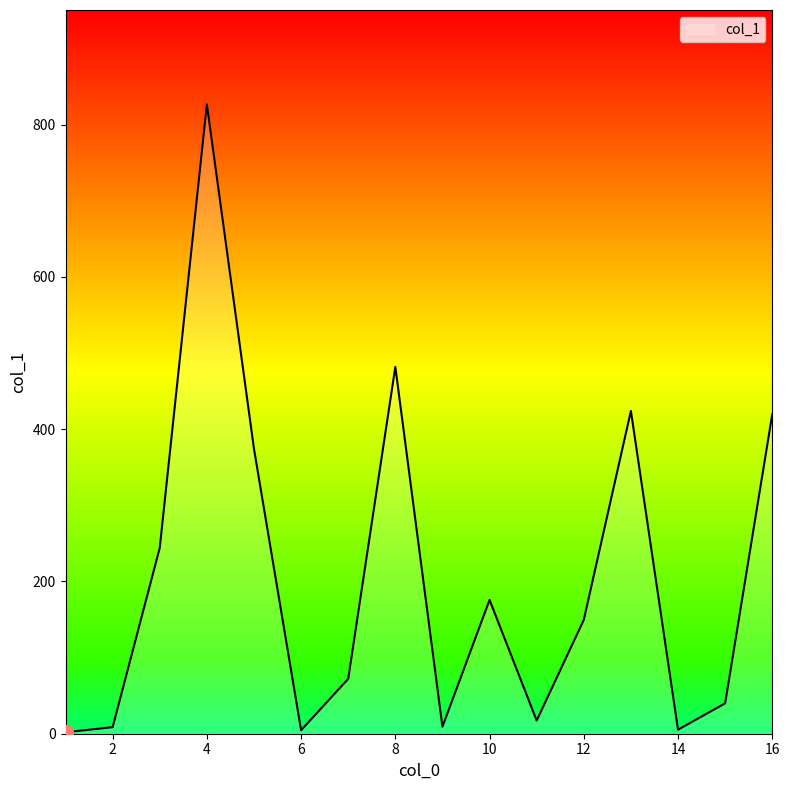

What is the maximum value shown in the chart?

826.5